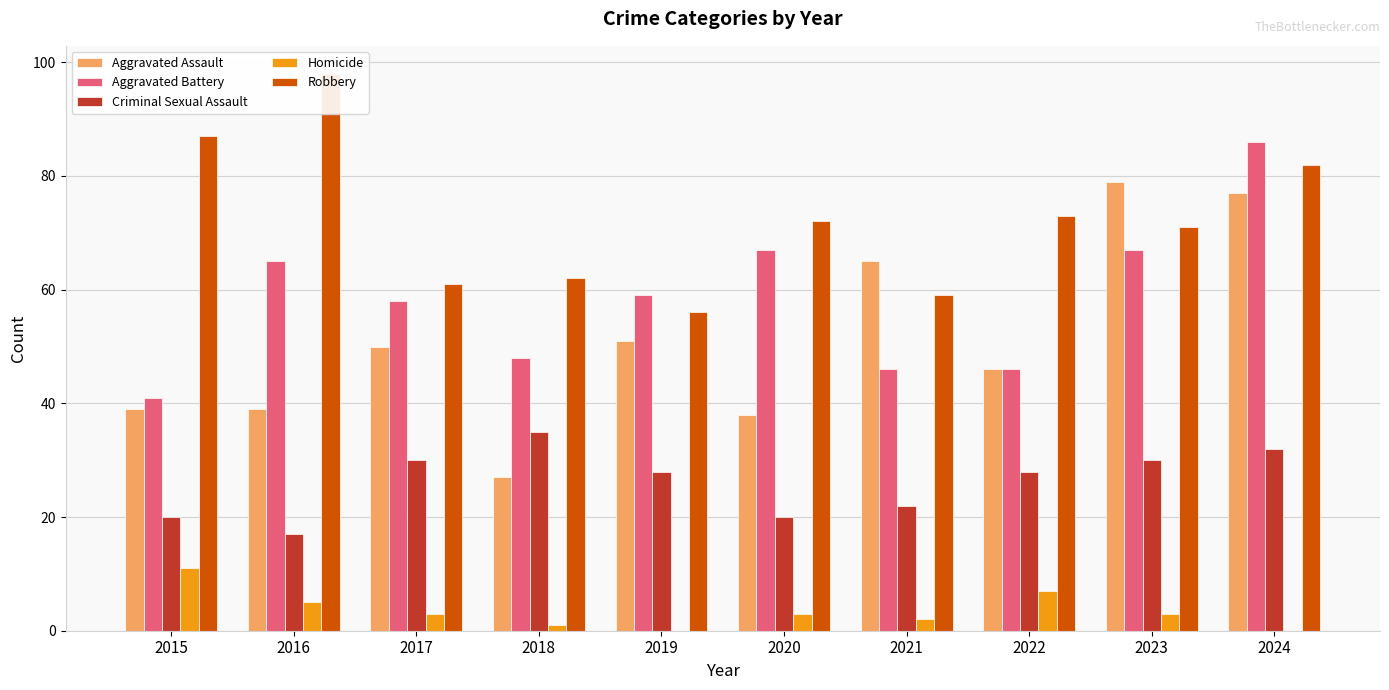

What is the value of the Robbery bar at the 3rd from the left?

61